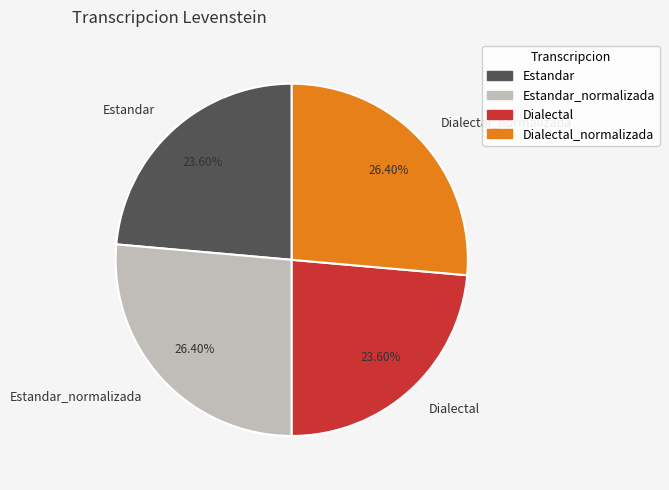

Does Estandar_normalizada represent more than half of the total?

No